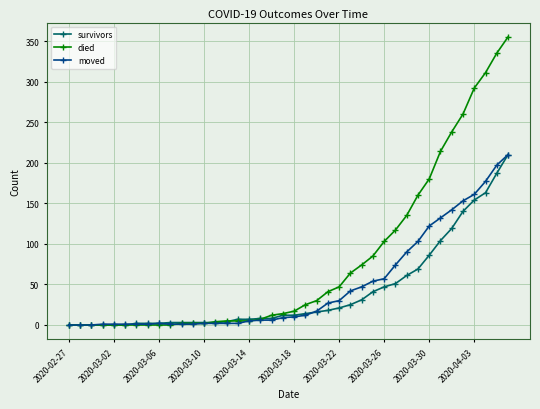

What is the value of the survivors point at the 30th from the left?

51